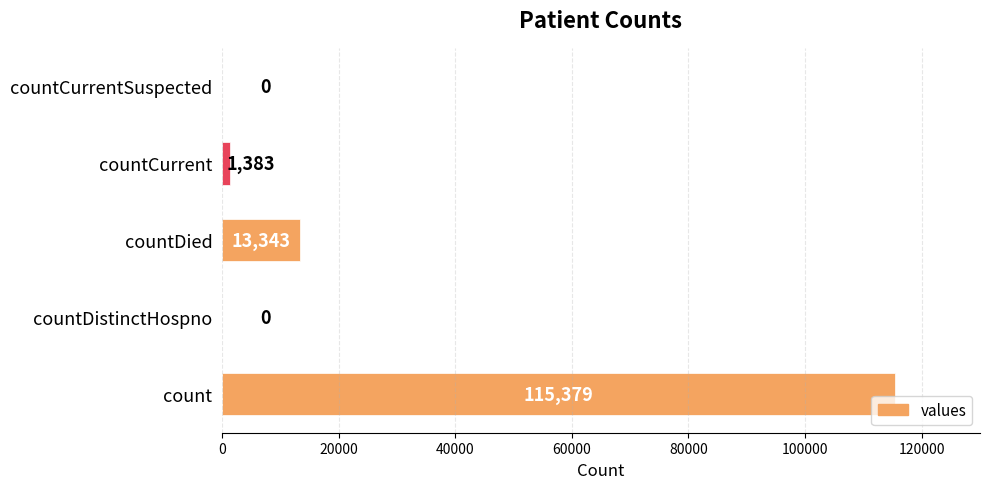

Reading bottom to top, transcribe all the data shown in this chart.

count=115379	countDistinctHospno=0	countDied=13343	countCurrent=1383	countCurrentSuspected=0